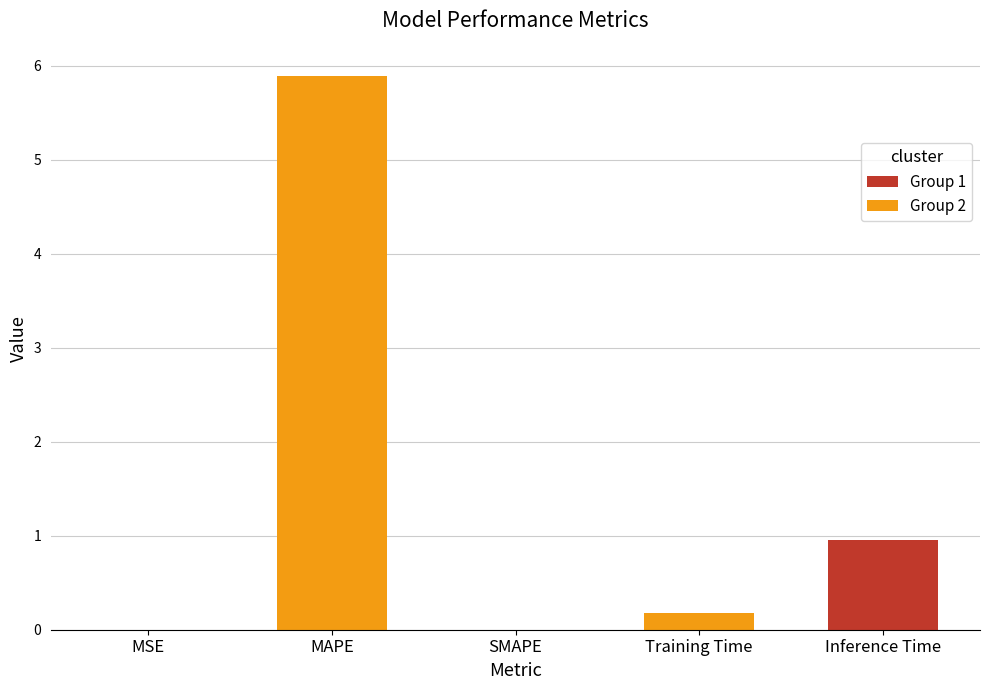

Are the bars horizontal?

No